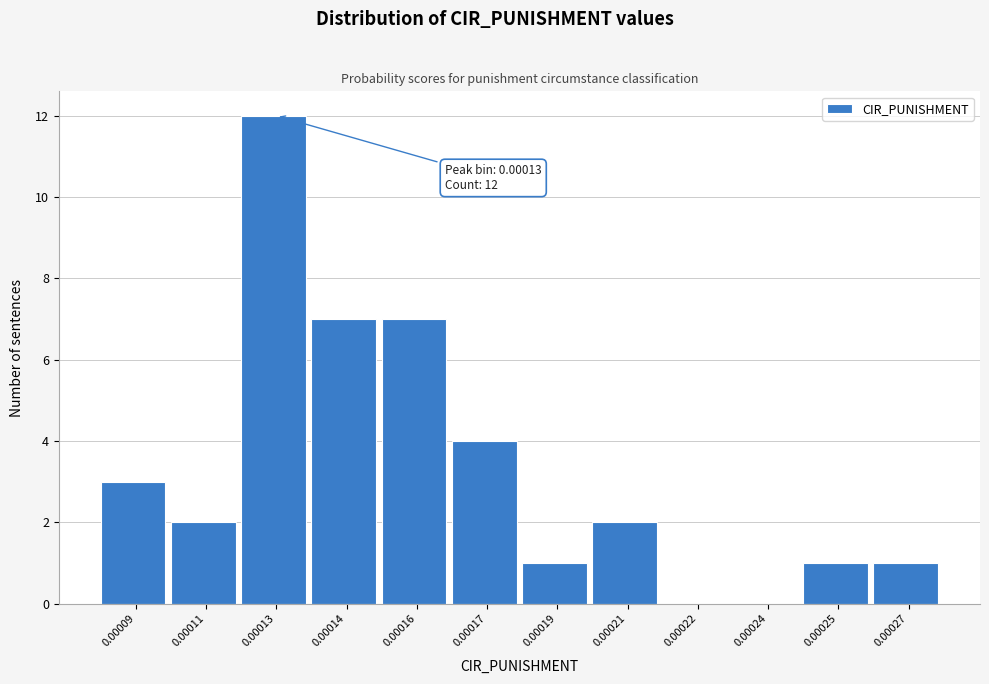

Reading left to right, transcribe all the data shown in this chart.

0.00009=3	0.00011=2	0.00013=12	0.00014=7	0.00016=7	0.00017=4	0.00019=1	0.00021=2	0.00022=0	0.00024=0	0.00025=1	0.00027=1